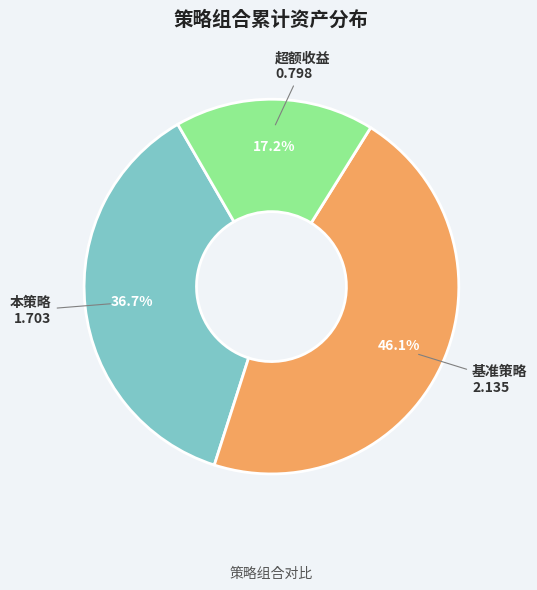

What percentage is the 基准策略 slice, to the nearest percent?

46%